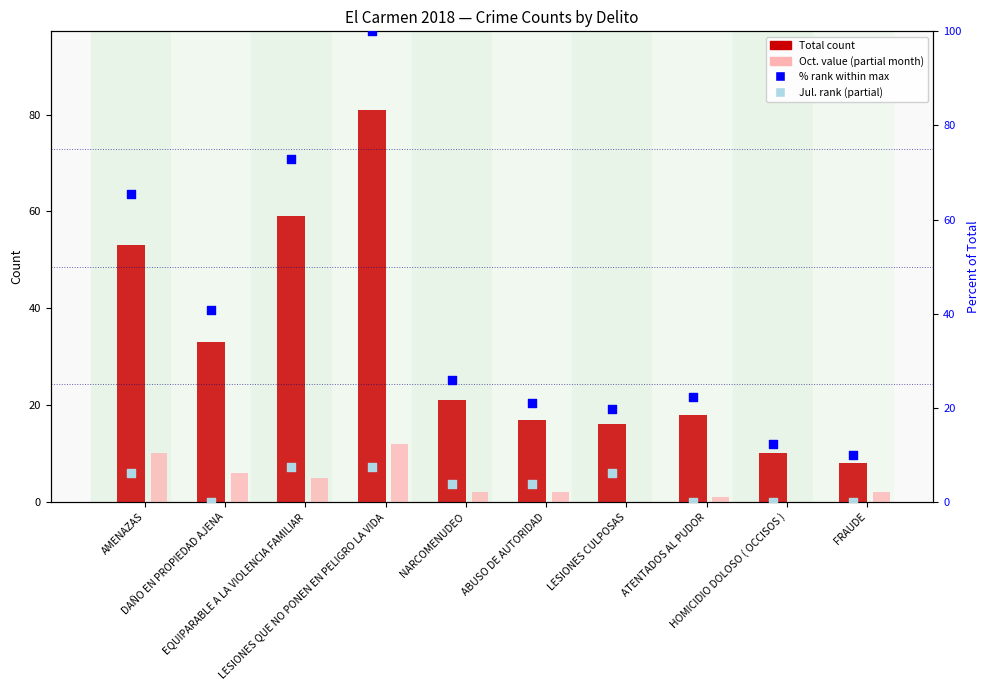

At which category is the sum across all series the highest?

LESIONES QUE NO PONEN EN PELIGRO LA VIDA